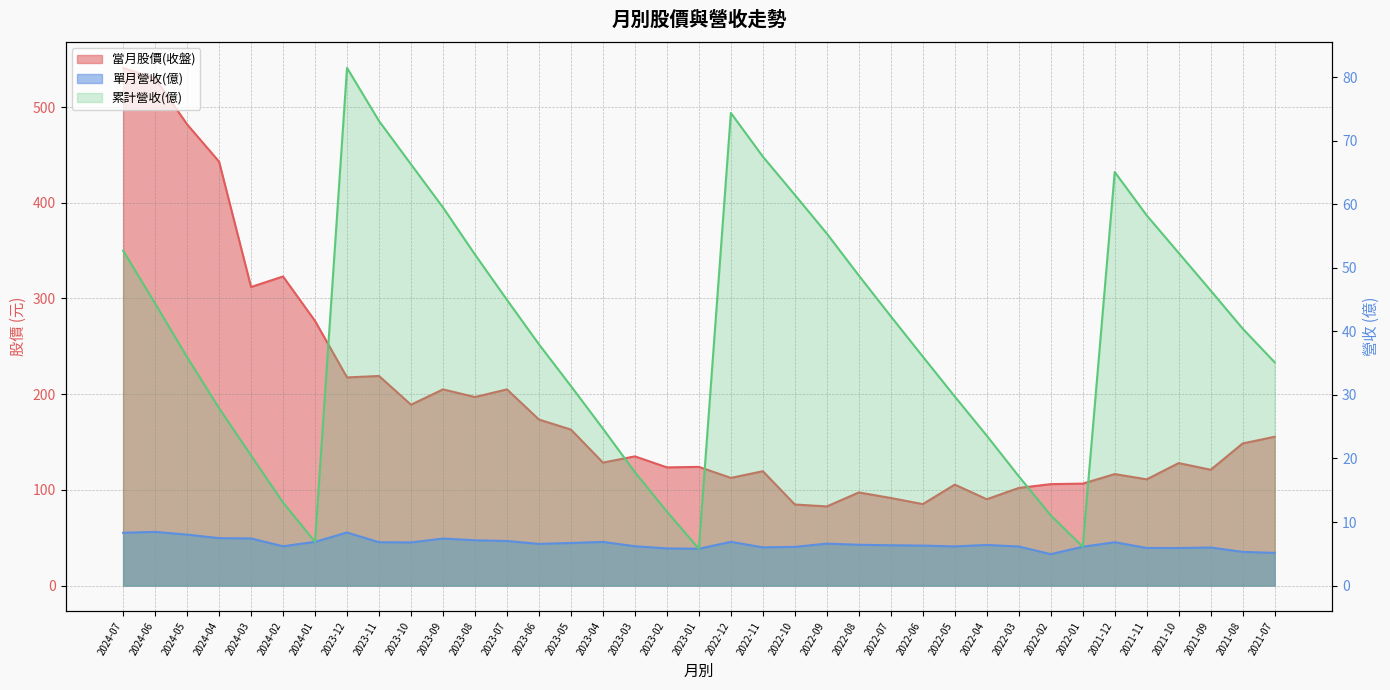

True or false: 累計營收(億) and 當月股價(收盤) intersect in this chart.

False